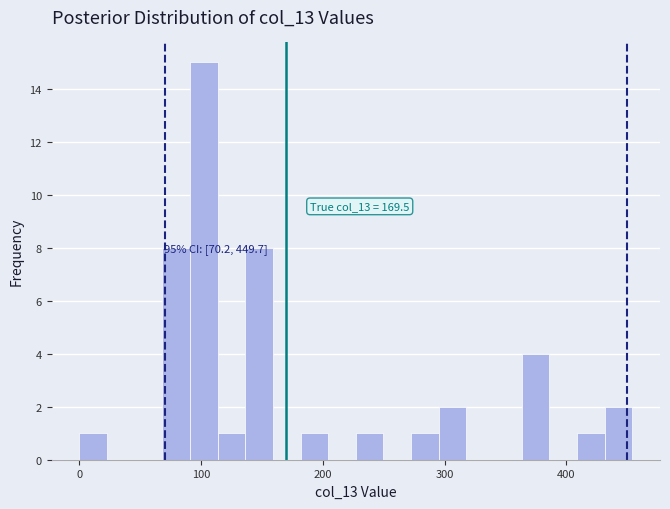

Read against the x-axis, roughly where is the centre of the tallest bar?

100